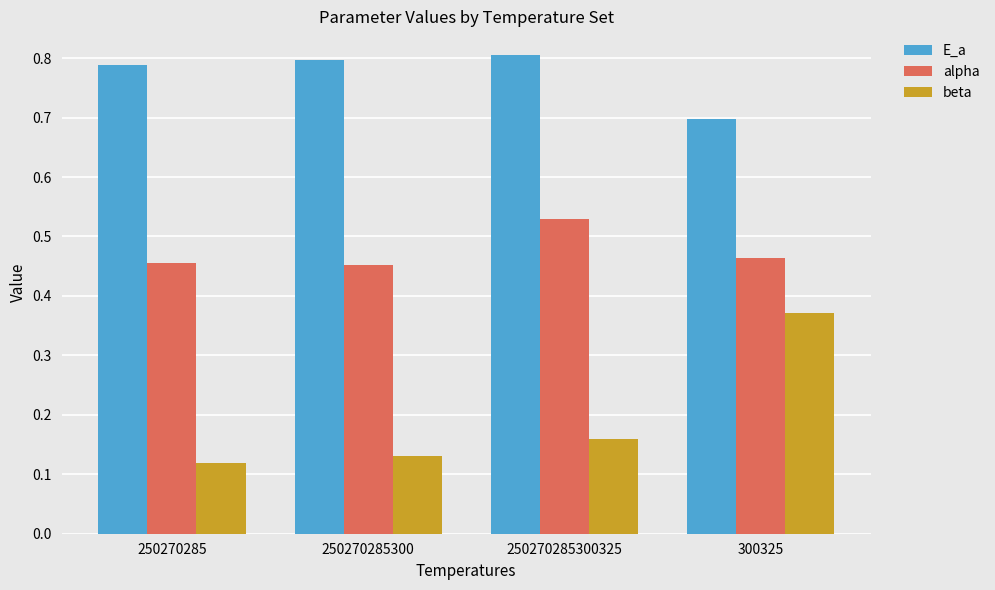

What is the label of the 4th bar from the right?

250270285